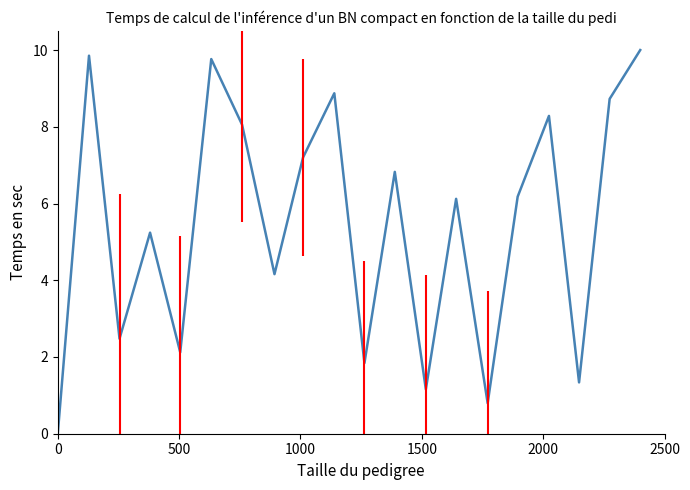

Is this an area chart (filled region under the line)?

No